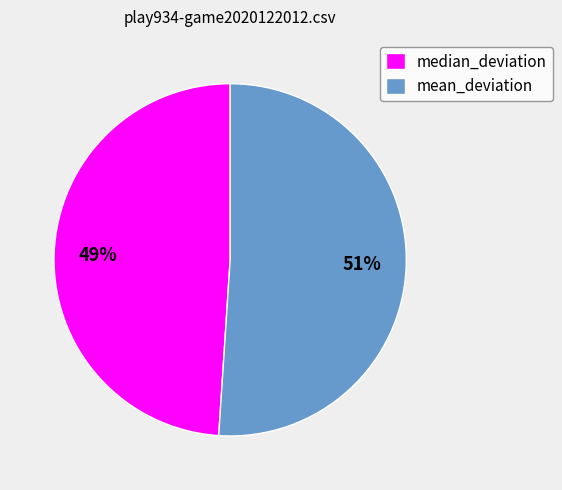

Which has a higher value, median_deviation or mean_deviation?

mean_deviation